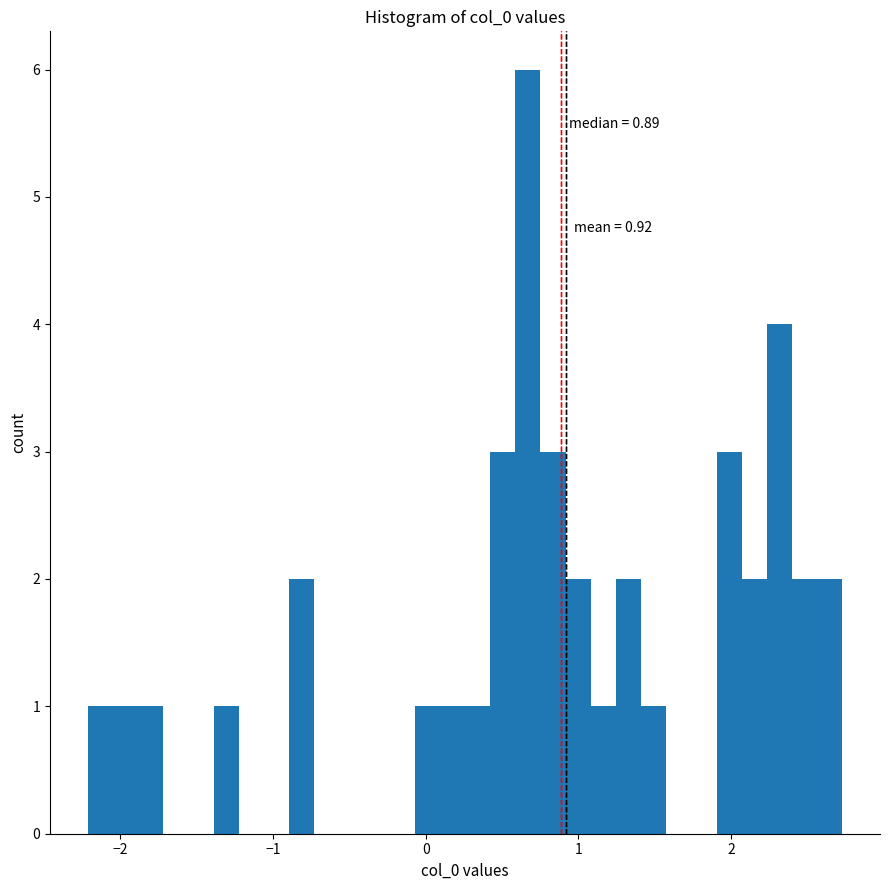

Around what value on the x-axis is the tallest bar? Give the approximate position of its centre, as read against the axis.

0.7